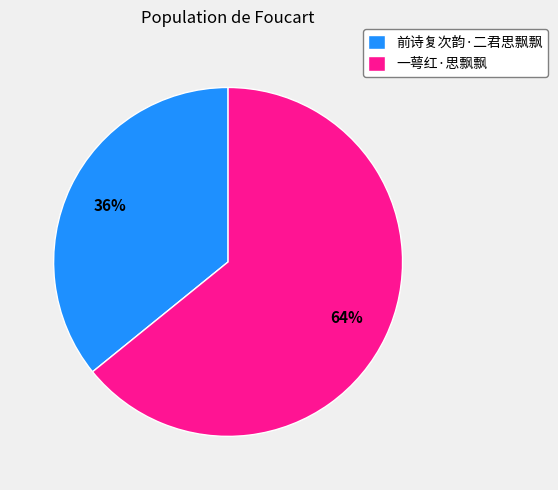

Is the sum of 前诗复次韵·二君思飘飘 and 一萼红·思飘飘 greater than half?

Yes